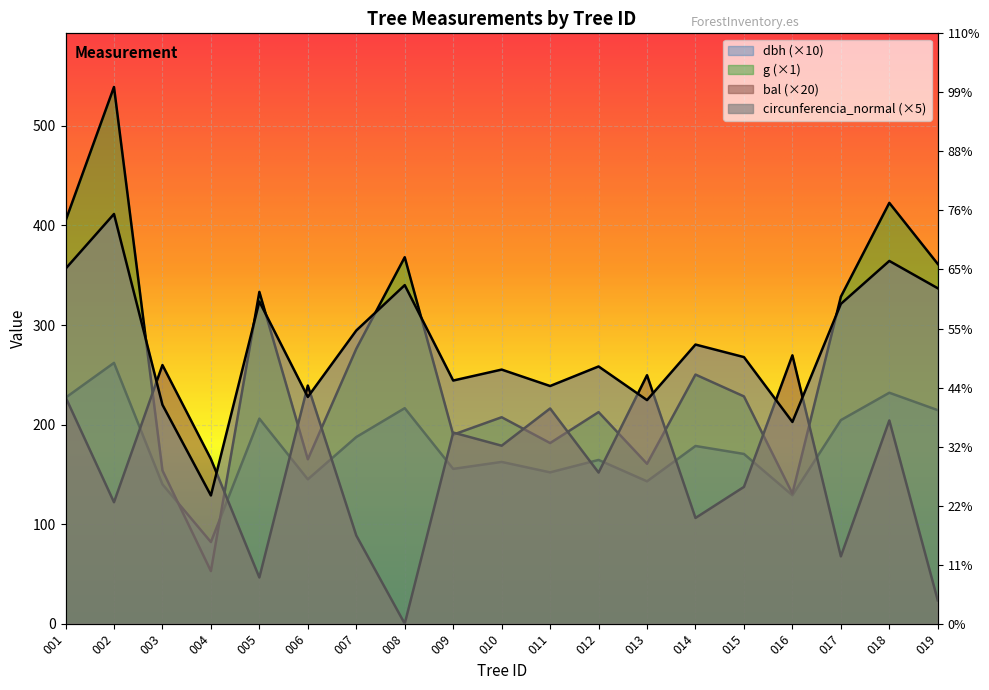

At 004, list the series in order from smallest to largest.

g, dbh, circunferencia_normal, bal